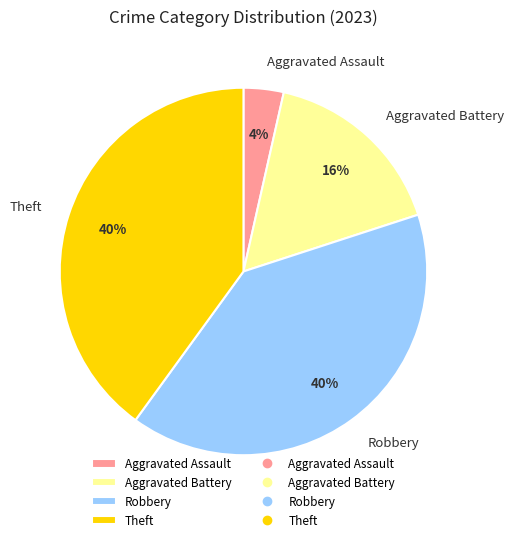

Which category has the smallest portion of the pie?

Aggravated Assault